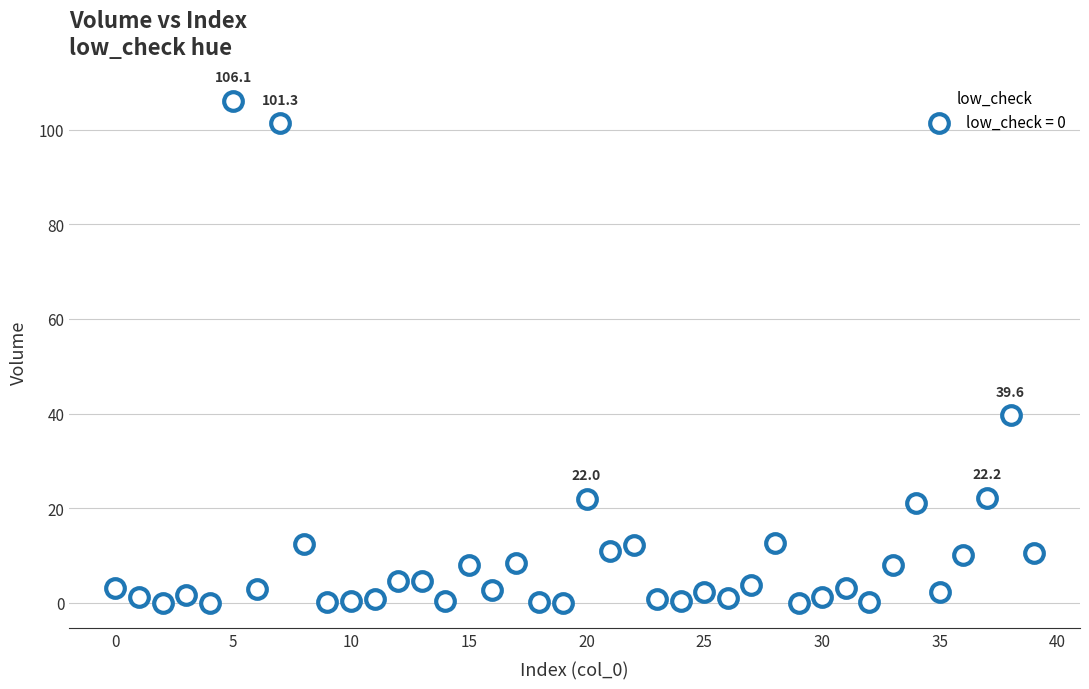

What is the range of Y values (max minus min)?

106.0